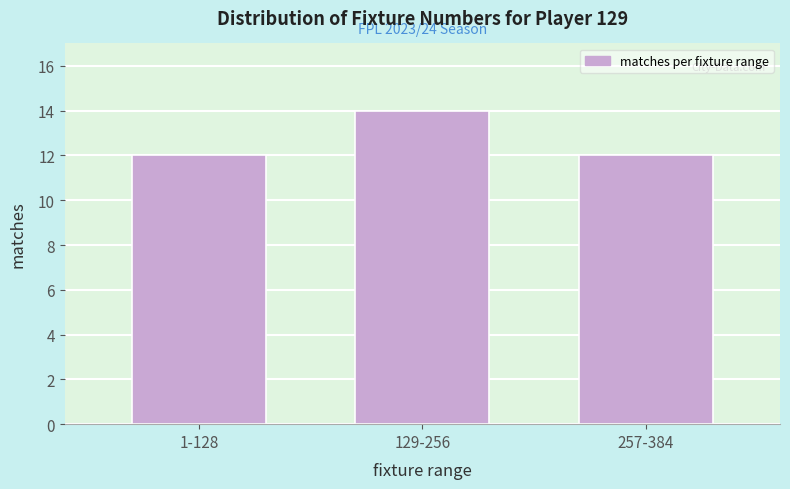

Reading left to right, list all the values displayed in this chart.

12	14	12